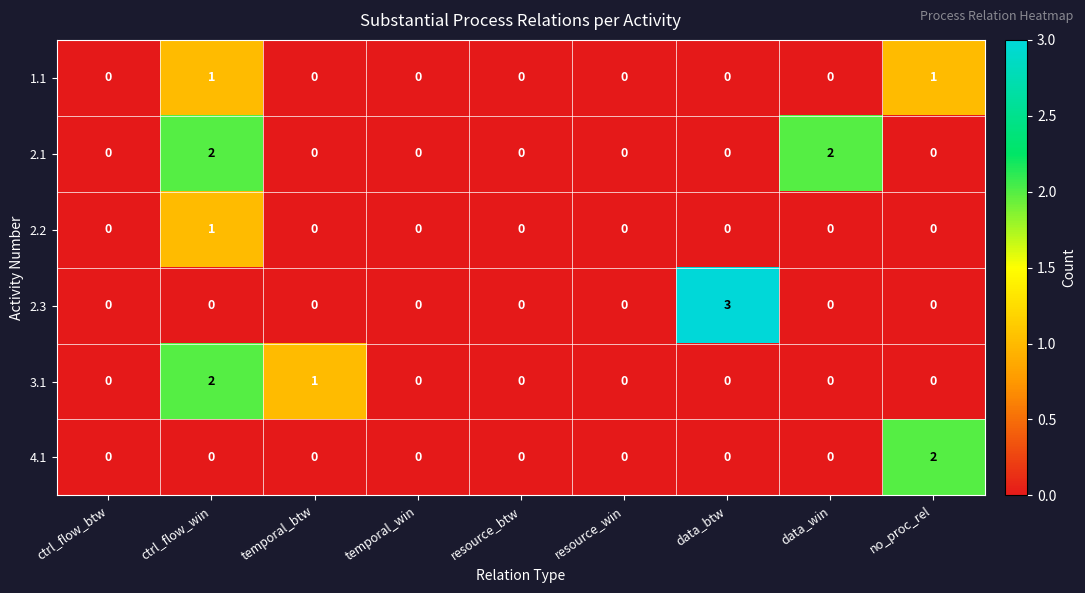

True or false: 2.1 has a value of 2 at ctrl_flow_win.

True